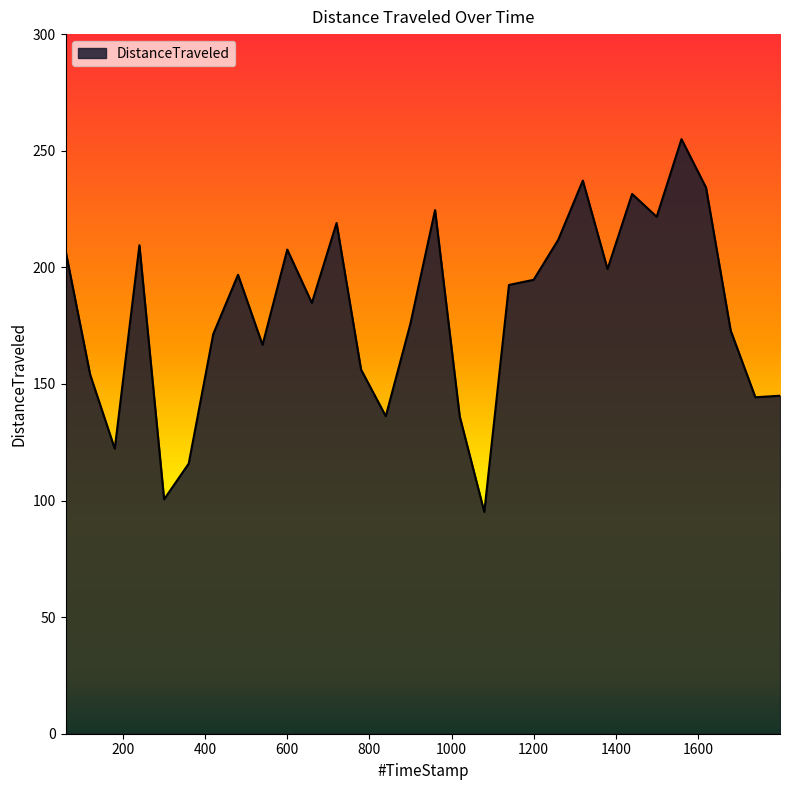

What is the smallest value displayed?

95.1